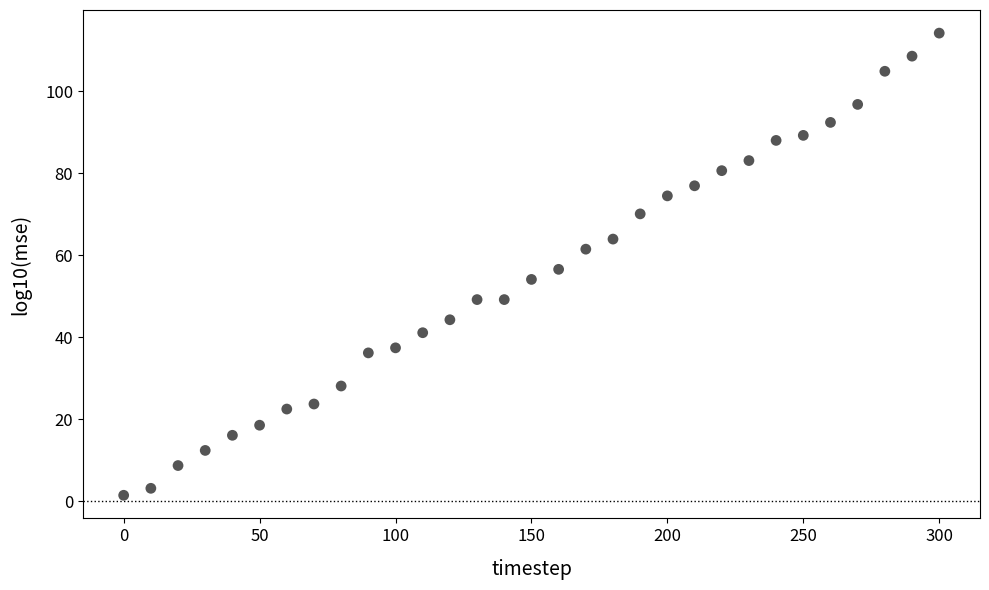

What is the range of Y values (max minus min)?

112.7